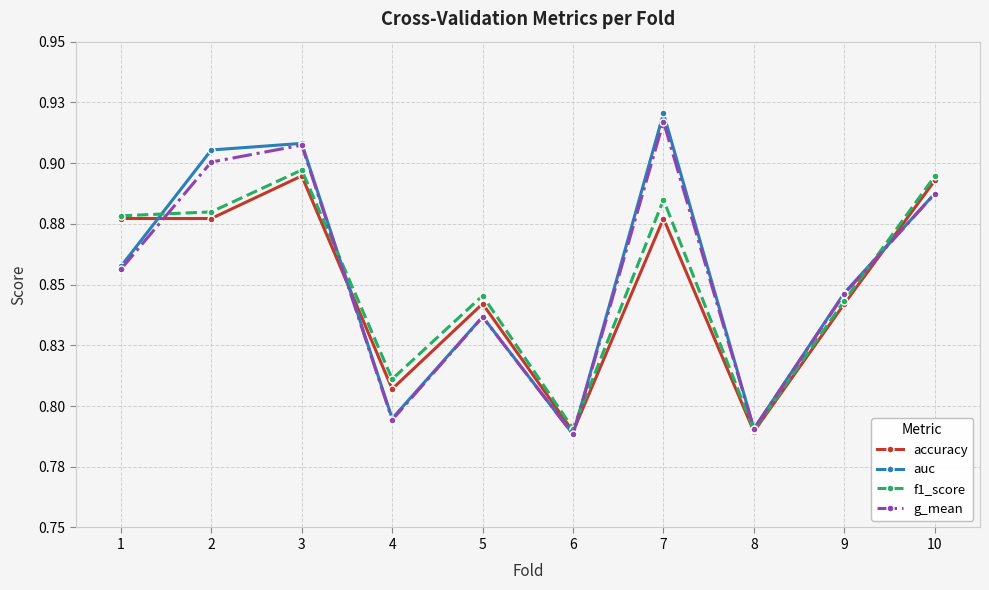

What are all the series names shown in the legend?

accuracy, auc, f1_score, g_mean